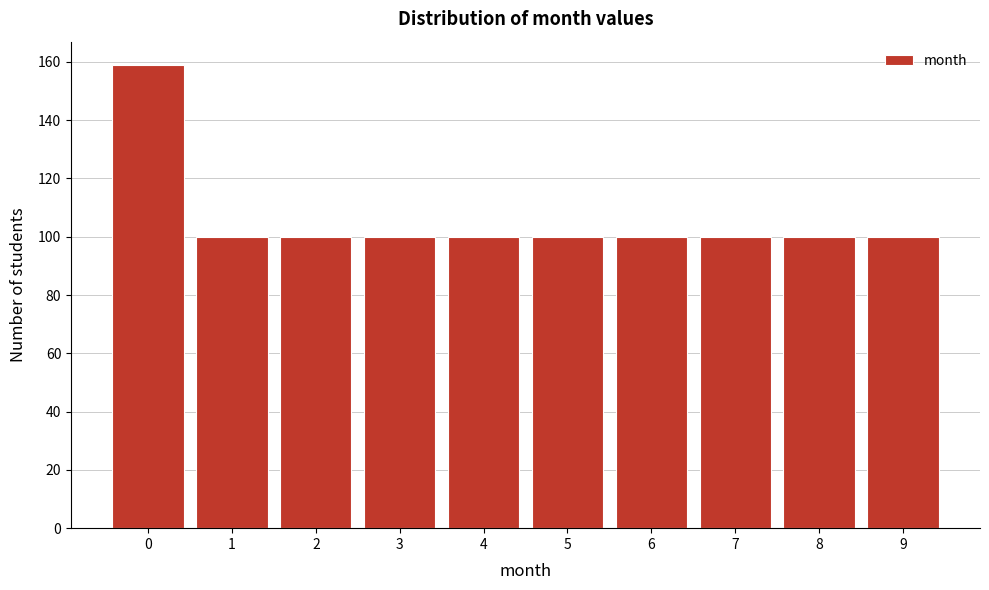

Reading left to right, list every bar in this chart as the range it spans on the x-axis followed by its height. The values are not printed on the chart, so give them approximately, as read against the axis.

-0.5 to 0.5: 160
0.5 to 1.5: 100
1.5 to 2.5: 100
2.5 to 3.5: 100
3.5 to 4.5: 100
4.5 to 5.5: 100
5.5 to 6.5: 100
6.5 to 7.5: 100
7.5 to 8.5: 100
8.5 to 9.5: 100